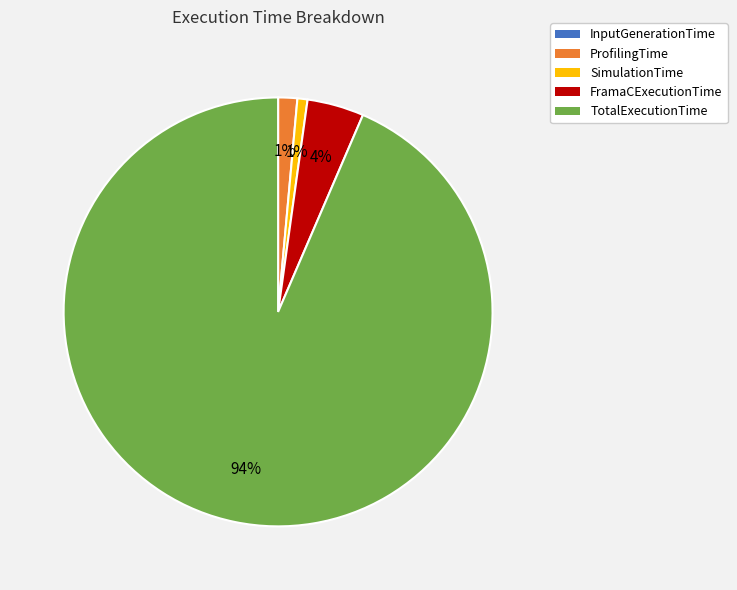

To the nearest percent, what is the average slice percentage?

20%